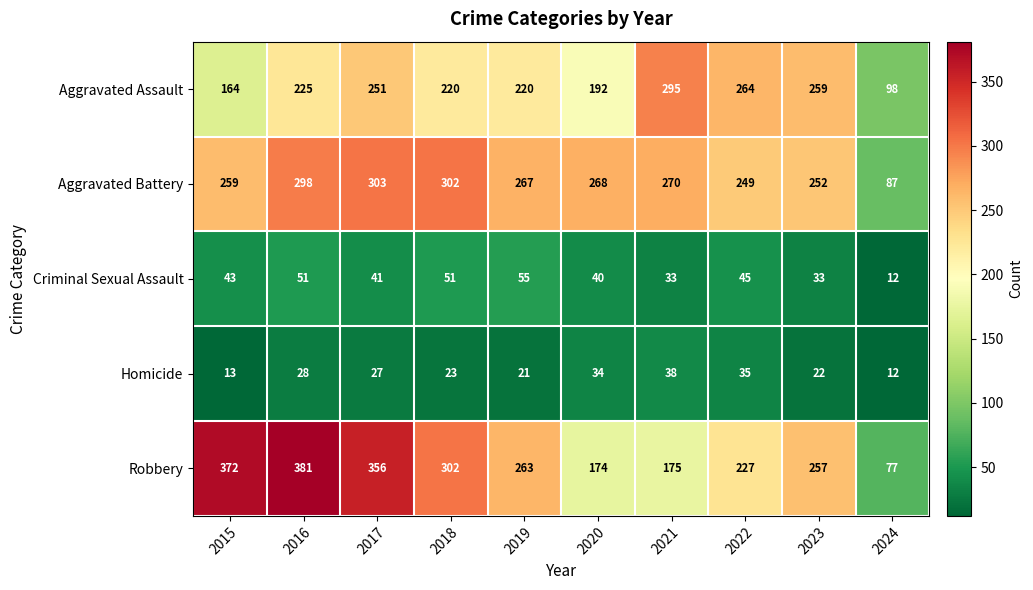

What is the difference between the Aggravated Assault values at 2021 and 2020?

103